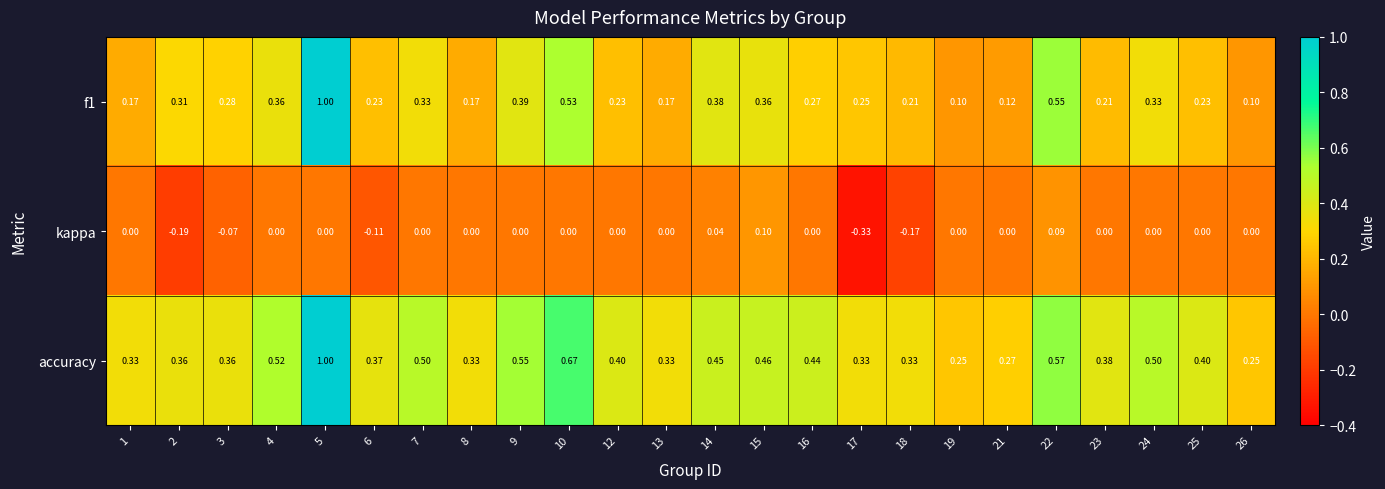

Which series changed the most between 2 and 4?

kappa